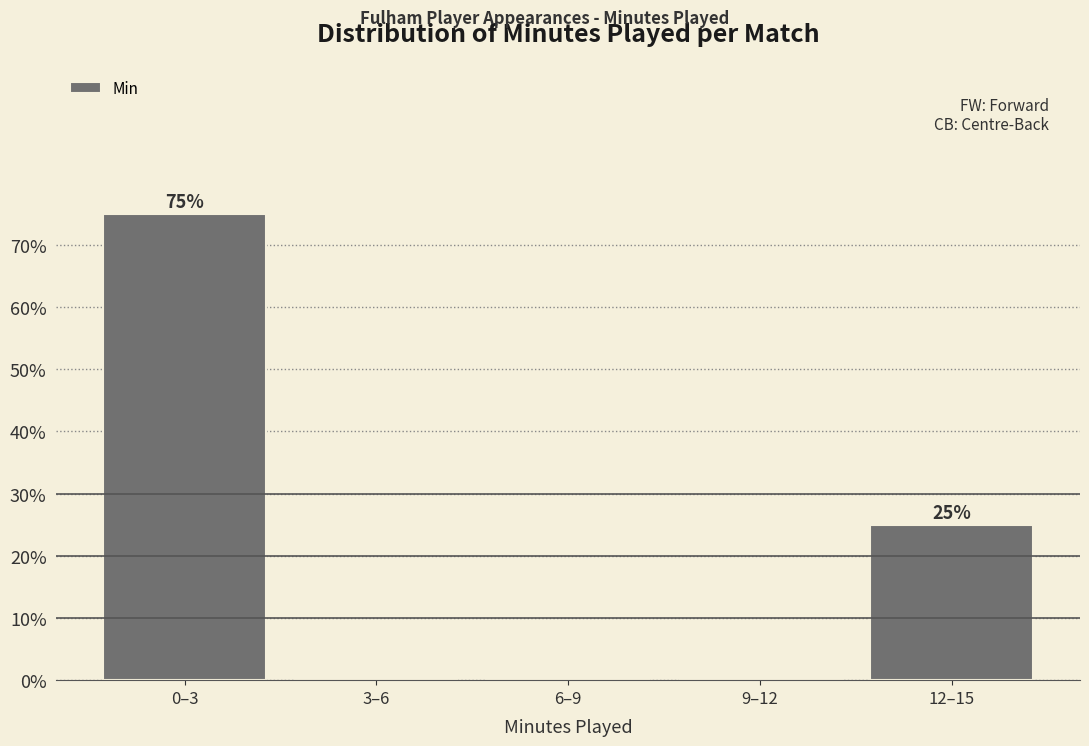

Reading left to right, what are all the values shown in this chart?

0–3=75	3–6=0	6–9=0	9–12=0	12–15=25